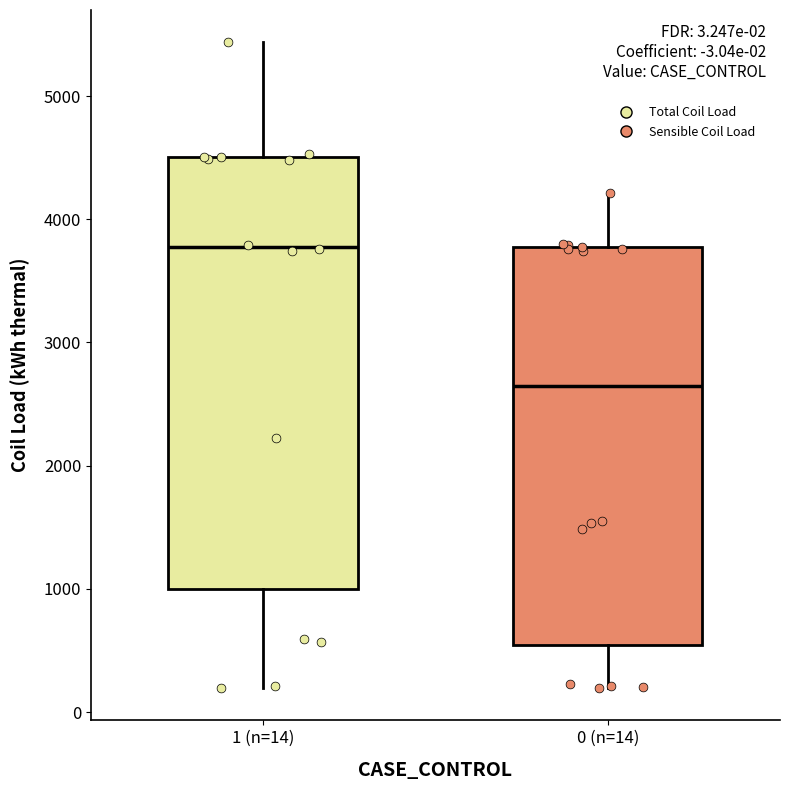

Which box is the tallest, from its lower edge to its upper edge?

1 (n=14)